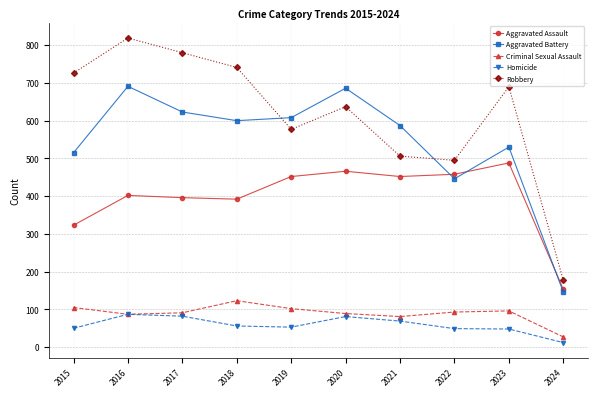

Which series has the largest range (max minus min)?

Robbery